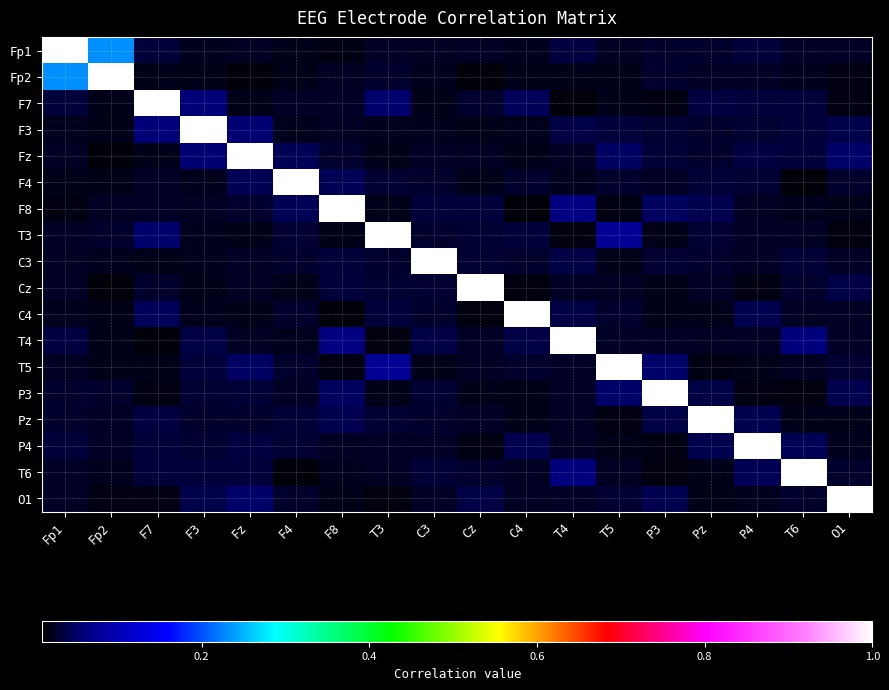

Reading left to right, list all the values displayed in this chart.

Fp1: Fp1=1.0	Fp2=0.2	F7=0.0	F3=0.0	Fz=0.0	F4=0.0	F8=0.0	T3=0.0	C3=0.0	Cz=0.0	C4=0.0	T4=0.0	T5=0.0	P3=0.0	Pz=0.0	P4=0.0	T6=0.0	O1=0.0
Fp2: Fp1=0.2	Fp2=1.0	F7=0.0	F3=0.0	Fz=0.0	F4=0.0	F8=0.0	T3=0.0	C3=0.0	Cz=0.0	C4=0.0	T4=0.0	T5=0.0	P3=0.0	Pz=0.0	P4=0.0	T6=0.0	O1=0.0
F7: Fp1=0.0	Fp2=0.0	F7=1.0	F3=0.1	Fz=0.0	F4=0.0	F8=0.0	T3=0.1	C3=0.0	Cz=0.0	C4=0.0	T4=0.0	T5=0.0	P3=0.0	Pz=0.0	P4=0.0	T6=0.0	O1=0.0
F3: Fp1=0.0	Fp2=0.0	F7=0.1	F3=1.0	Fz=0.1	F4=0.0	F8=0.0	T3=0.0	C3=0.0	Cz=0.0	C4=0.0	T4=0.0	T5=0.0	P3=0.0	Pz=0.0	P4=0.0	T6=0.0	O1=0.0
Fz: Fp1=0.0	Fp2=0.0	F7=0.0	F3=0.1	Fz=1.0	F4=0.0	F8=0.0	T3=0.0	C3=0.0	Cz=0.0	C4=0.0	T4=0.0	T5=0.0	P3=0.0	Pz=0.0	P4=0.0	T6=0.0	O1=0.1
F4: Fp1=0.0	Fp2=0.0	F7=0.0	F3=0.0	Fz=0.0	F4=1.0	F8=0.0	T3=0.0	C3=0.0	Cz=0.0	C4=0.0	T4=0.0	T5=0.0	P3=0.0	Pz=0.0	P4=0.0	T6=0.0	O1=0.0
F8: Fp1=0.0	Fp2=0.0	F7=0.0	F3=0.0	Fz=0.0	F4=0.0	F8=1.0	T3=0.0	C3=0.0	Cz=0.0	C4=0.0	T4=0.1	T5=0.0	P3=0.0	Pz=0.0	P4=0.0	T6=0.0	O1=0.0
T3: Fp1=0.0	Fp2=0.0	F7=0.1	F3=0.0	Fz=0.0	F4=0.0	F8=0.0	T3=1.0	C3=0.0	Cz=0.0	C4=0.0	T4=0.0	T5=0.1	P3=0.0	Pz=0.0	P4=0.0	T6=0.0	O1=0.0
C3: Fp1=0.0	Fp2=0.0	F7=0.0	F3=0.0	Fz=0.0	F4=0.0	F8=0.0	T3=0.0	C3=1.0	Cz=0.0	C4=0.0	T4=0.0	T5=0.0	P3=0.0	Pz=0.0	P4=0.0	T6=0.0	O1=0.0
Cz: Fp1=0.0	Fp2=0.0	F7=0.0	F3=0.0	Fz=0.0	F4=0.0	F8=0.0	T3=0.0	C3=0.0	Cz=1.0	C4=0.0	T4=0.0	T5=0.0	P3=0.0	Pz=0.0	P4=0.0	T6=0.0	O1=0.0
C4: Fp1=0.0	Fp2=0.0	F7=0.0	F3=0.0	Fz=0.0	F4=0.0	F8=0.0	T3=0.0	C3=0.0	Cz=0.0	C4=1.0	T4=0.0	T5=0.0	P3=0.0	Pz=0.0	P4=0.0	T6=0.0	O1=0.0
T4: Fp1=0.0	Fp2=0.0	F7=0.0	F3=0.0	Fz=0.0	F4=0.0	F8=0.1	T3=0.0	C3=0.0	Cz=0.0	C4=0.0	T4=1.0	T5=0.0	P3=0.0	Pz=0.0	P4=0.0	T6=0.1	O1=0.0
T5: Fp1=0.0	Fp2=0.0	F7=0.0	F3=0.0	Fz=0.0	F4=0.0	F8=0.0	T3=0.1	C3=0.0	Cz=0.0	C4=0.0	T4=0.0	T5=1.0	P3=0.1	Pz=0.0	P4=0.0	T6=0.0	O1=0.0
P3: Fp1=0.0	Fp2=0.0	F7=0.0	F3=0.0	Fz=0.0	F4=0.0	F8=0.0	T3=0.0	C3=0.0	Cz=0.0	C4=0.0	T4=0.0	T5=0.1	P3=1.0	Pz=0.0	P4=0.0	T6=0.0	O1=0.0
Pz: Fp1=0.0	Fp2=0.0	F7=0.0	F3=0.0	Fz=0.0	F4=0.0	F8=0.0	T3=0.0	C3=0.0	Cz=0.0	C4=0.0	T4=0.0	T5=0.0	P3=0.0	Pz=1.0	P4=0.0	T6=0.0	O1=0.0
P4: Fp1=0.0	Fp2=0.0	F7=0.0	F3=0.0	Fz=0.0	F4=0.0	F8=0.0	T3=0.0	C3=0.0	Cz=0.0	C4=0.0	T4=0.0	T5=0.0	P3=0.0	Pz=0.0	P4=1.0	T6=0.0	O1=0.0
T6: Fp1=0.0	Fp2=0.0	F7=0.0	F3=0.0	Fz=0.0	F4=0.0	F8=0.0	T3=0.0	C3=0.0	Cz=0.0	C4=0.0	T4=0.1	T5=0.0	P3=0.0	Pz=0.0	P4=0.0	T6=1.0	O1=0.0
O1: Fp1=0.0	Fp2=0.0	F7=0.0	F3=0.0	Fz=0.1	F4=0.0	F8=0.0	T3=0.0	C3=0.0	Cz=0.0	C4=0.0	T4=0.0	T5=0.0	P3=0.0	Pz=0.0	P4=0.0	T6=0.0	O1=1.0